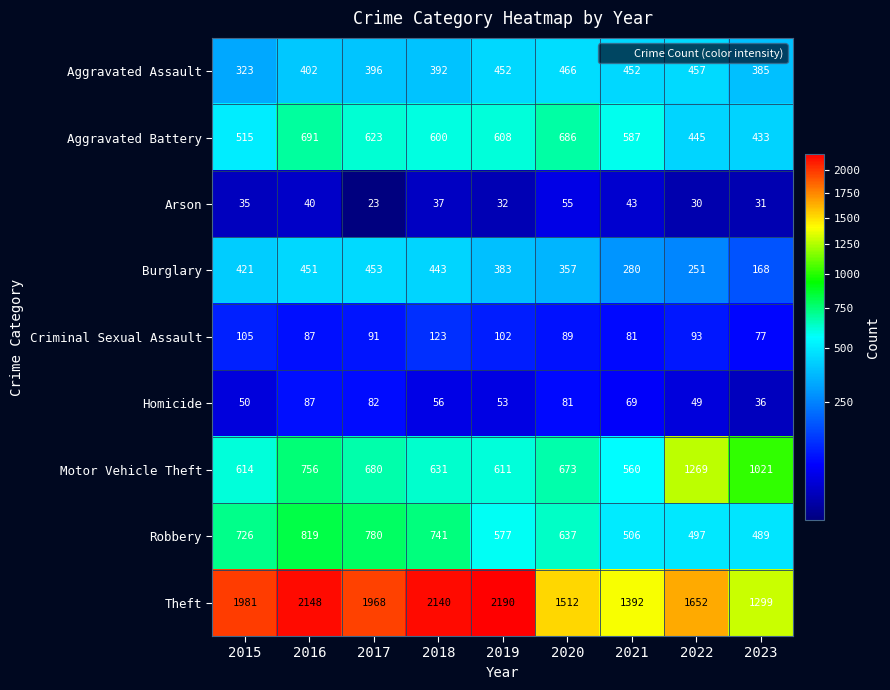

At which category does the chart reach its peak across all series?

2019